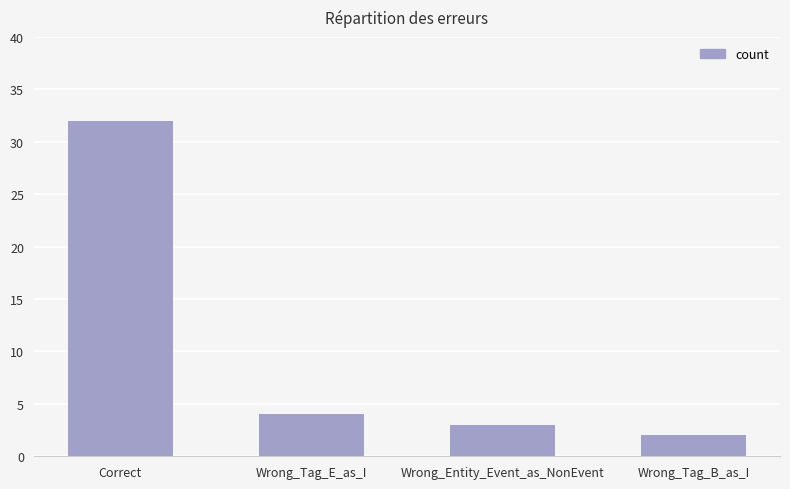

How many data points does each series have?

4